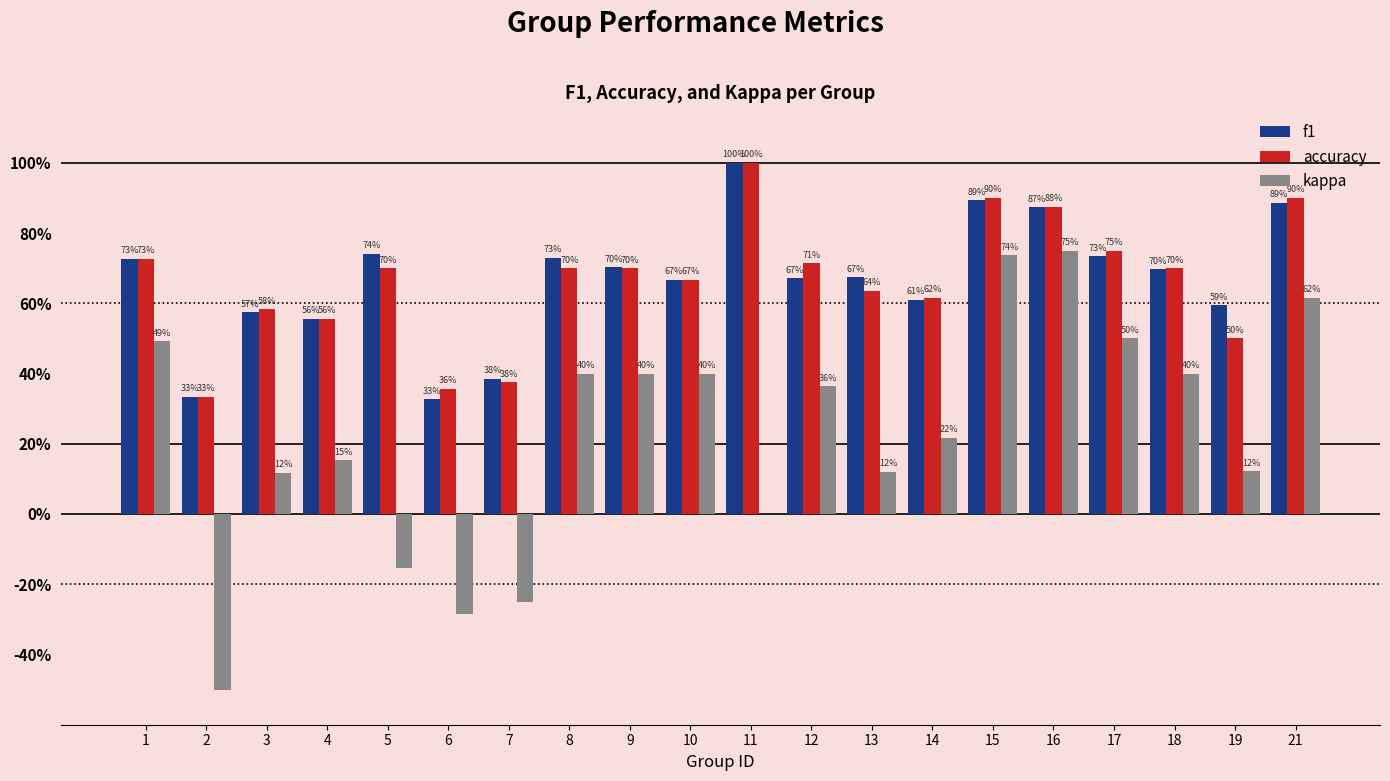

Reading left to right, extract all data points from this chart.

f1: 1=0.7	2=0.3	3=0.6	4=0.6	5=0.7	6=0.3	7=0.4	8=0.7	9=0.7	10=0.7	11=1.0	12=0.7	13=0.7	14=0.6	15=0.9	16=0.9	17=0.7	18=0.7	19=0.6	21=0.9
accuracy: 1=0.7	2=0.3	3=0.6	4=0.6	5=0.7	6=0.4	7=0.4	8=0.7	9=0.7	10=0.7	11=1.0	12=0.7	13=0.6	14=0.6	15=0.9	16=0.9	17=0.8	18=0.7	19=0.5	21=0.9
kappa: 1=0.5	2=-0.5	3=0.1	4=0.2	5=-0.2	6=-0.3	7=-0.2	8=0.4	9=0.4	10=0.4	11=0.0	12=0.4	13=0.1	14=0.2	15=0.7	16=0.8	17=0.5	18=0.4	19=0.1	21=0.6